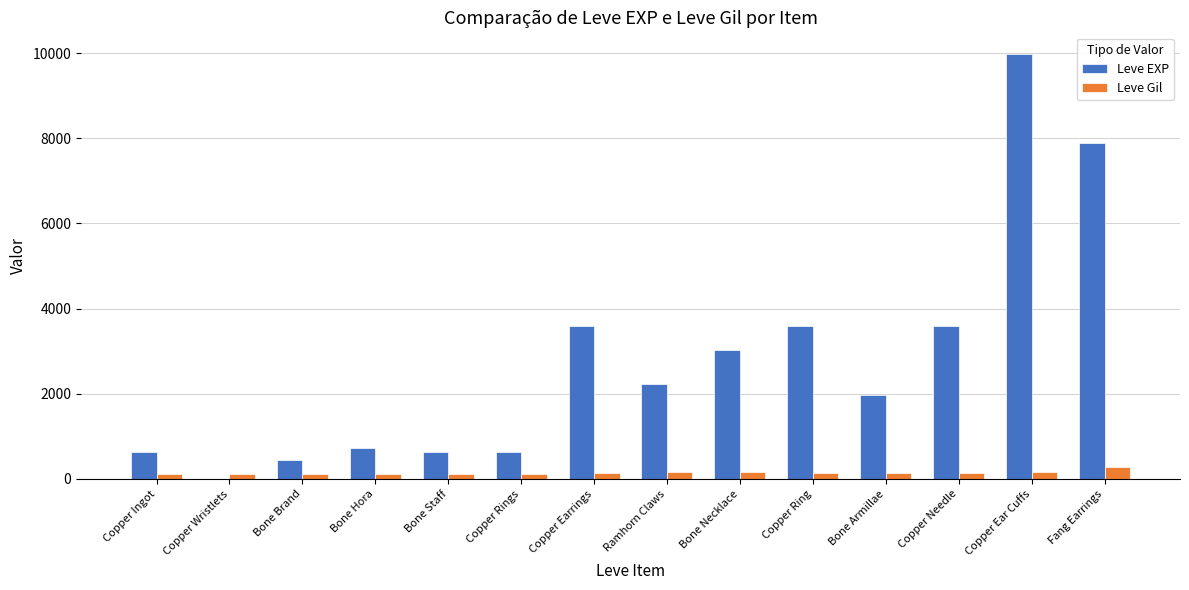

At which label does Leve EXP reach its peak?

Copper Ear Cuffs